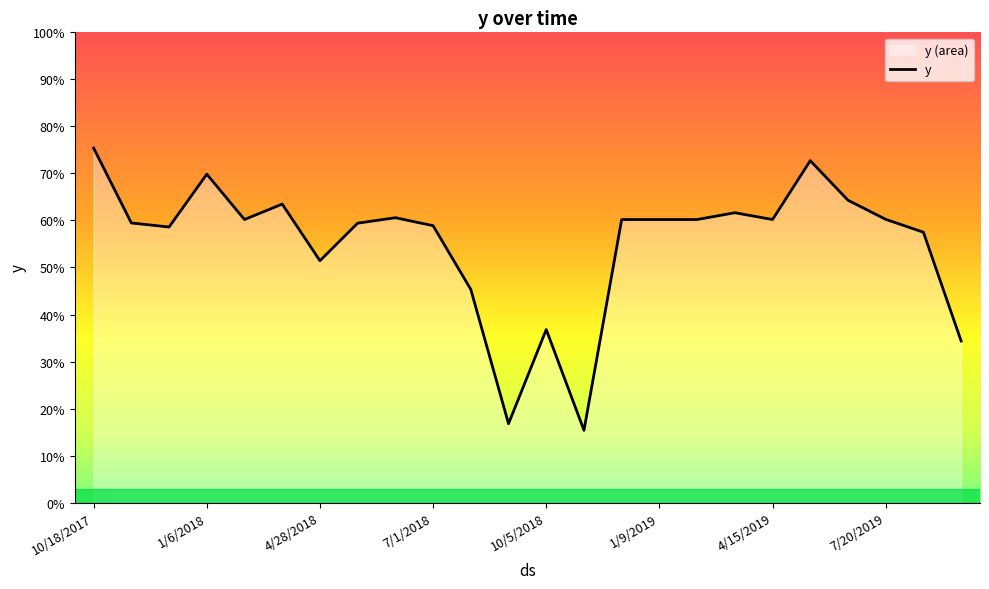

What is the sum of all values?

13.2